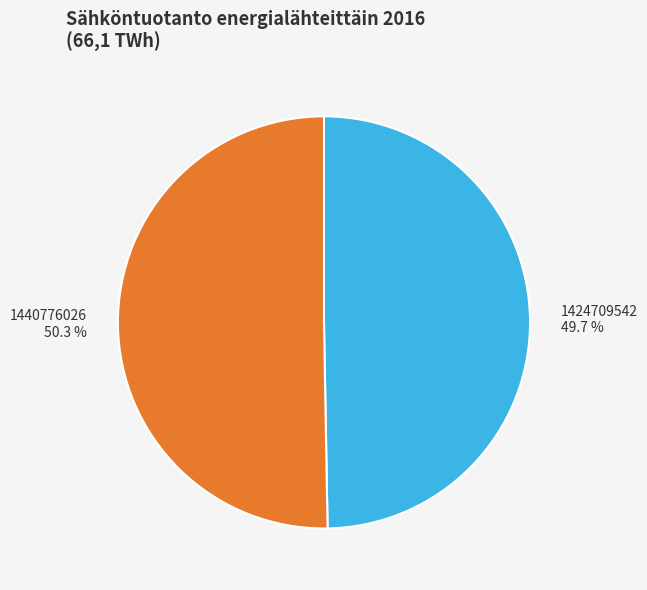

What percentage is NOT represented by 1424709542 49.7 %?

50.3%